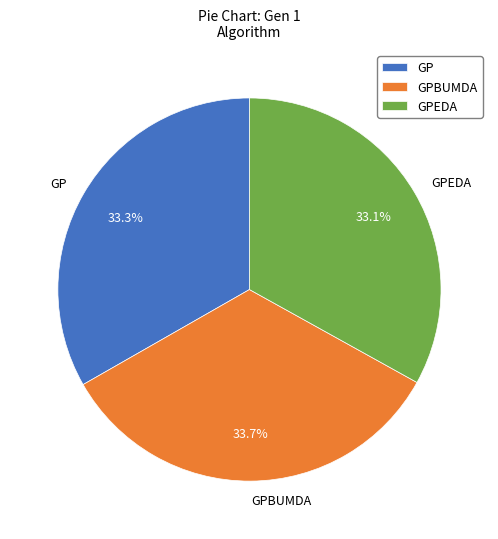

True or false: GPBUMDA accounts for 23% of the total.

False